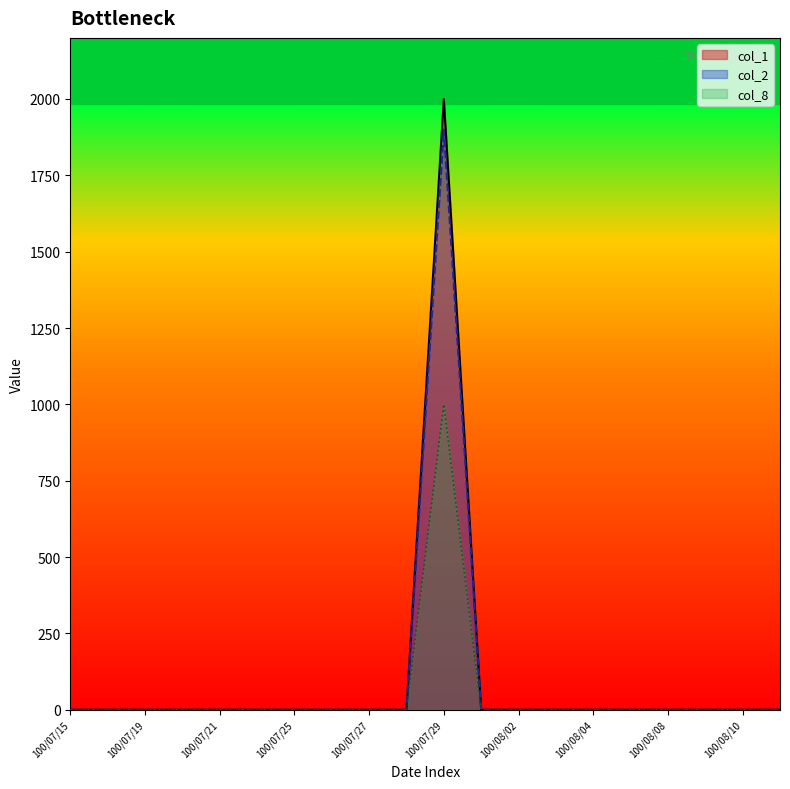

How many values in col_2 are above zero?

1